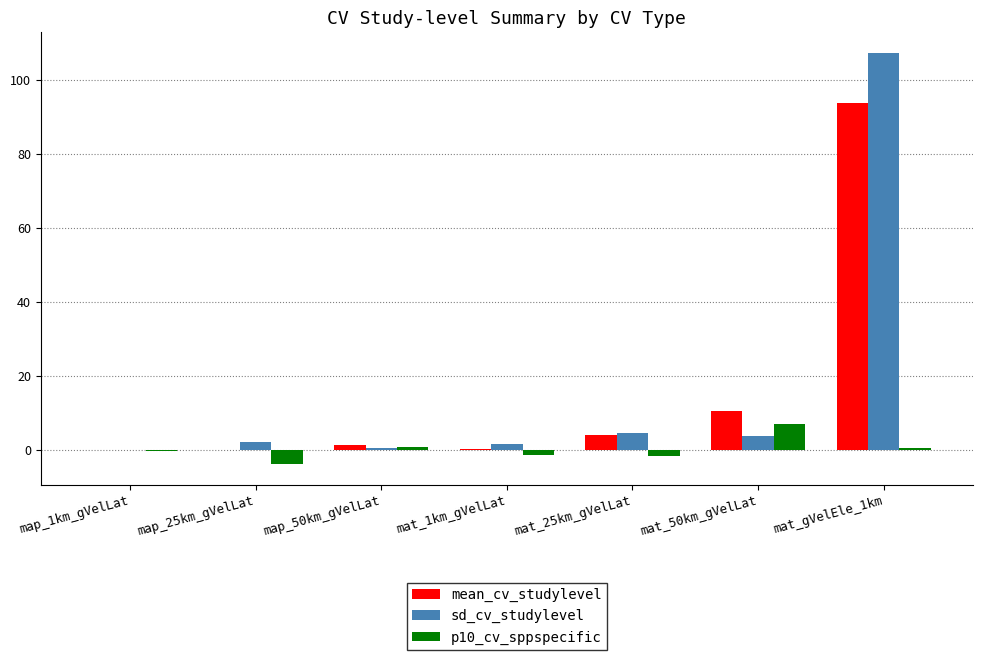

What is the sum of the mean_cv_studylevel values at mat_50km_gVelLat and map_50km_gVelLat?

12.1